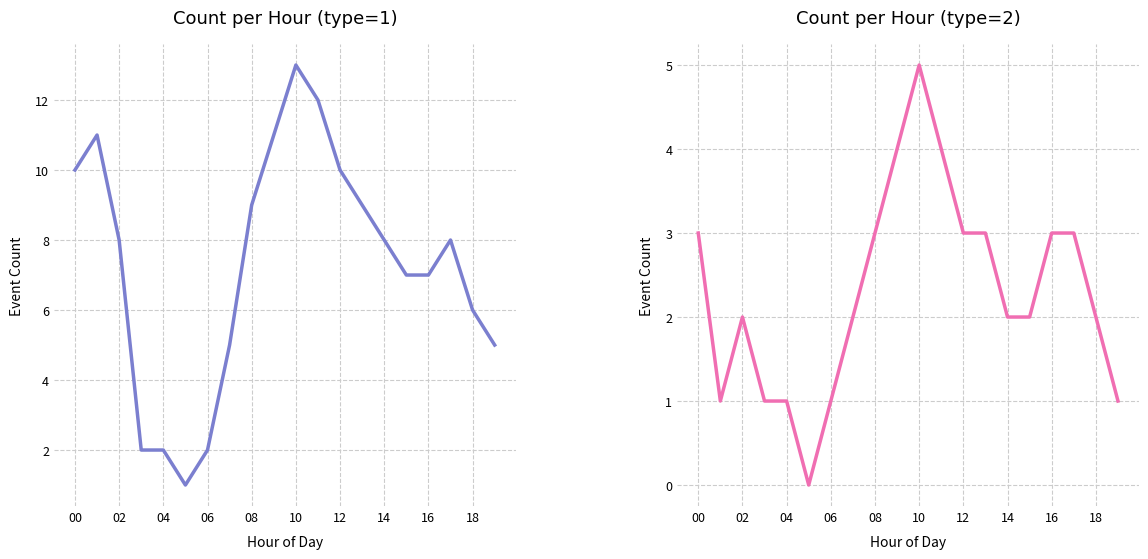

What is the approximate value of Count per Hour (type=2) at 15?

2